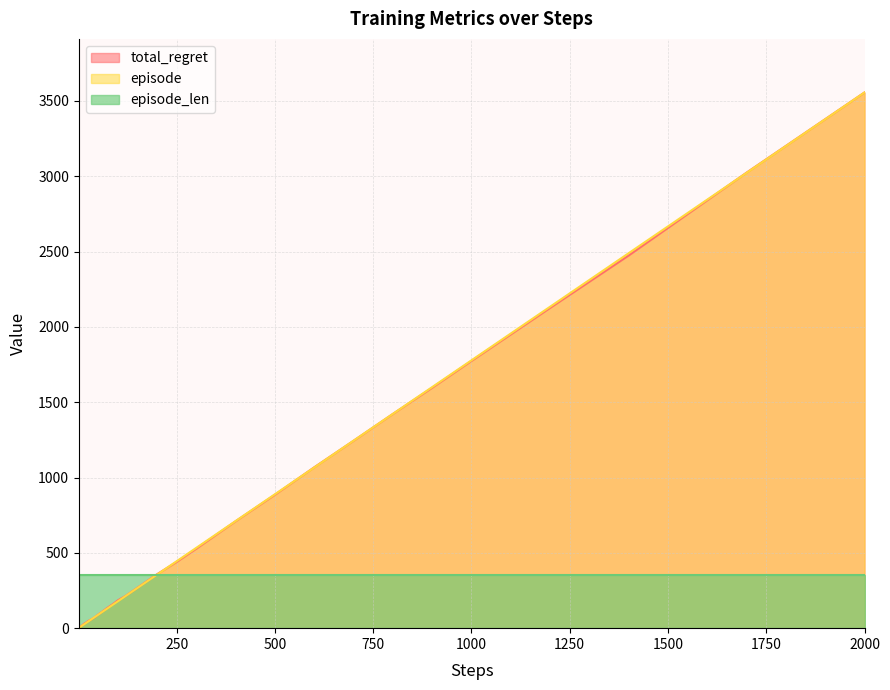

How many distinct data groups are displayed?

3